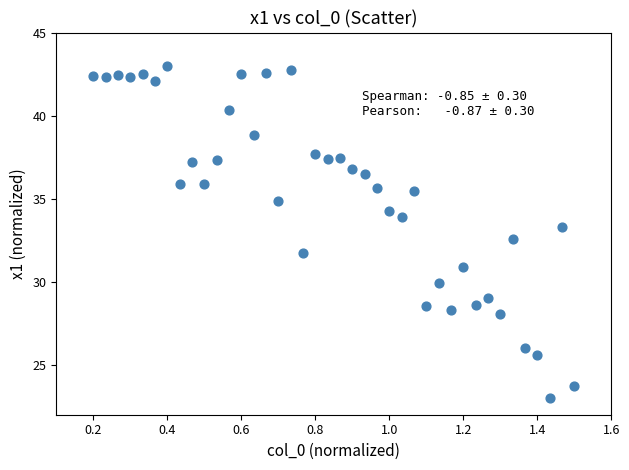

What is the range of Y values (max minus min)?

20.0